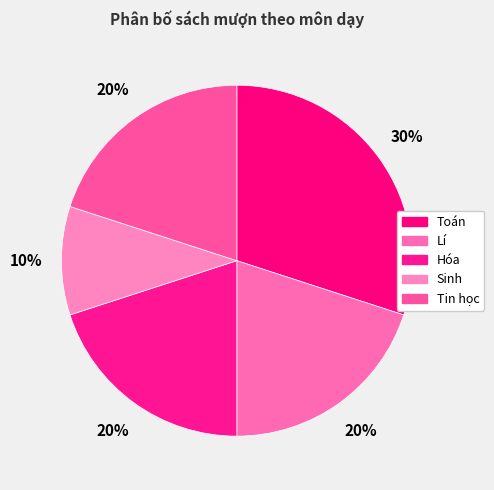

True or false: Toán accounts for 30% of the total.

True